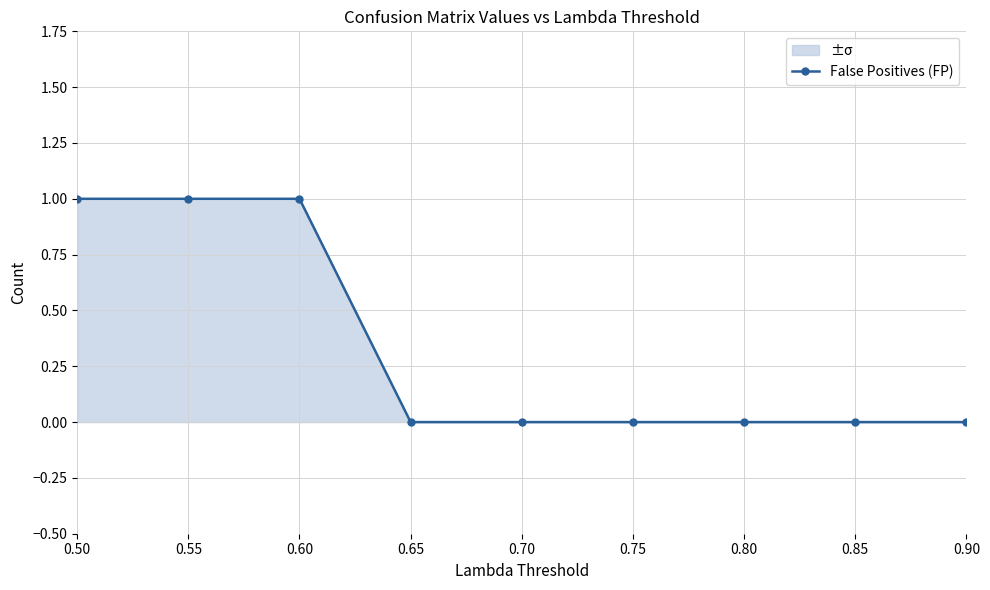

Reading right to left, transcribe all the data shown in this chart.

0.90=0	0.85=0	0.80=0	0.75=0	0.70=0	0.65=0	0.60=1	0.55=1	0.50=1